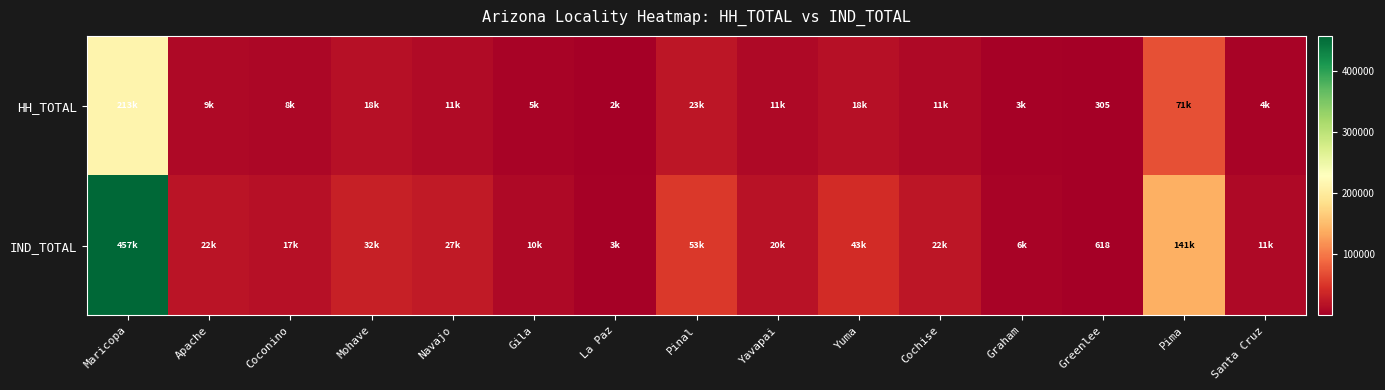

What is the sum of the HH_TOTAL values at Mohave and Cochise?

28475